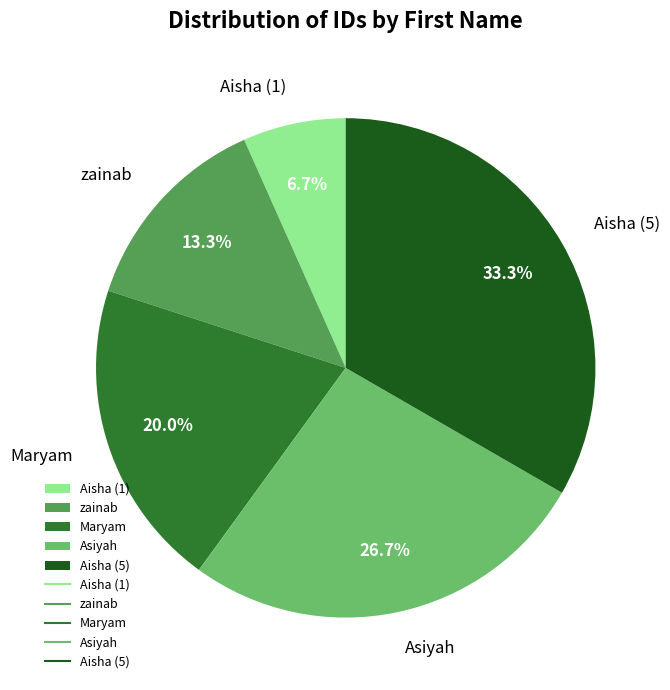

To the nearest percent, what percentage of the pie is zainab?

13%